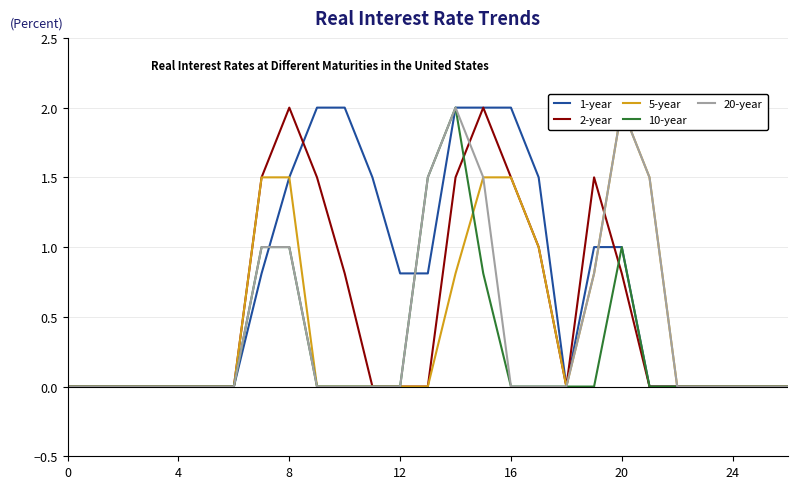

What is the label of the 18th point from the right?

9